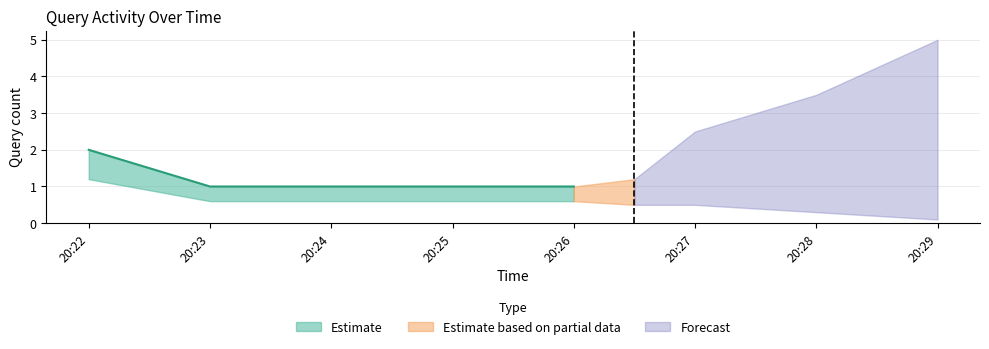

What is the value of the 1st point from the left?

2